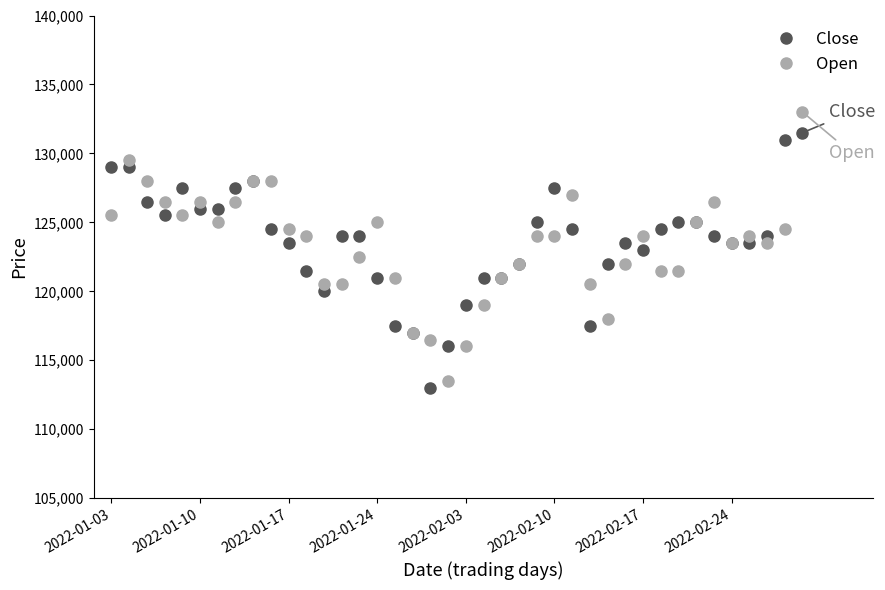

What is the value of the Close point at the 1st from the left?

129000